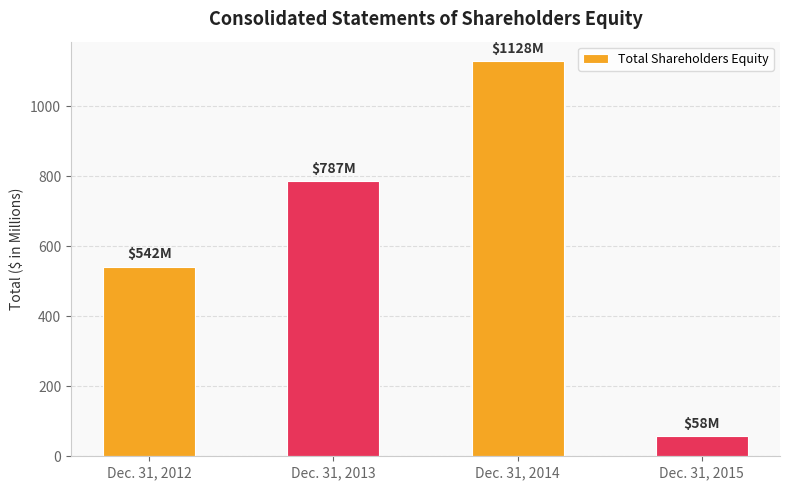

What is the value of the 2nd bar from the left?

787